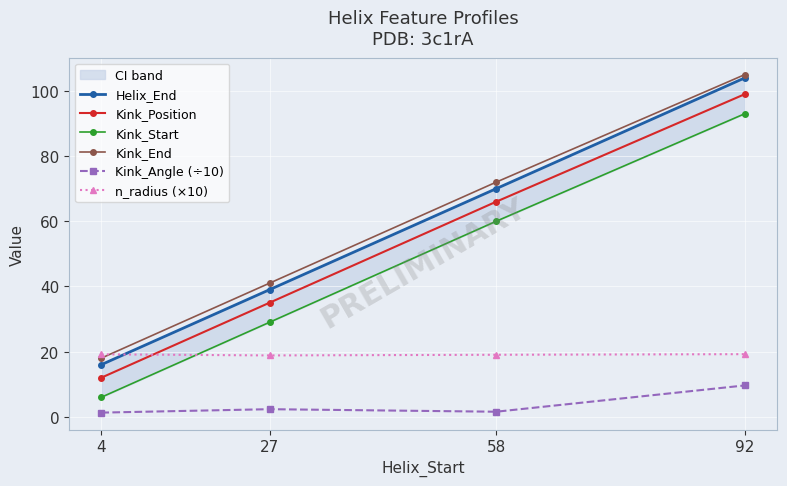

Reading left to right, list all the values displayed in this chart.

Helix_End: 4=16.0	27=39.0	58=70.0	92=104.0
Kink_Position: 4=12.0	27=35.0	58=66.0	92=99.0
Kink_Start: 4=6.0	27=29.0	58=60.0	92=93.0
Kink_End: 4=18.0	27=41.0	58=72.0	92=105.0
Kink_Angle (÷10): 4=1.3	27=2.3	58=1.6	92=9.6
n_radius (×10): 4=19.2	27=18.8	58=19.0	92=19.2